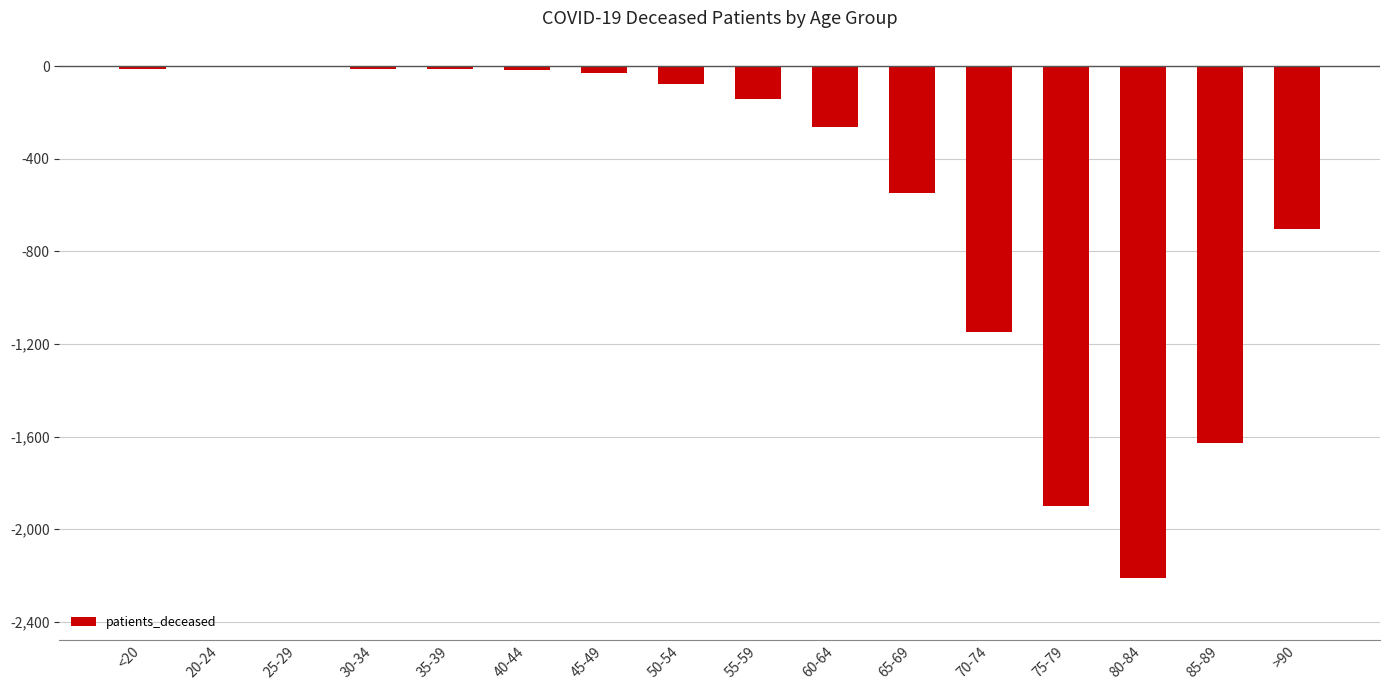

What is the sum of the values at 55-59 and 60-64?

-402